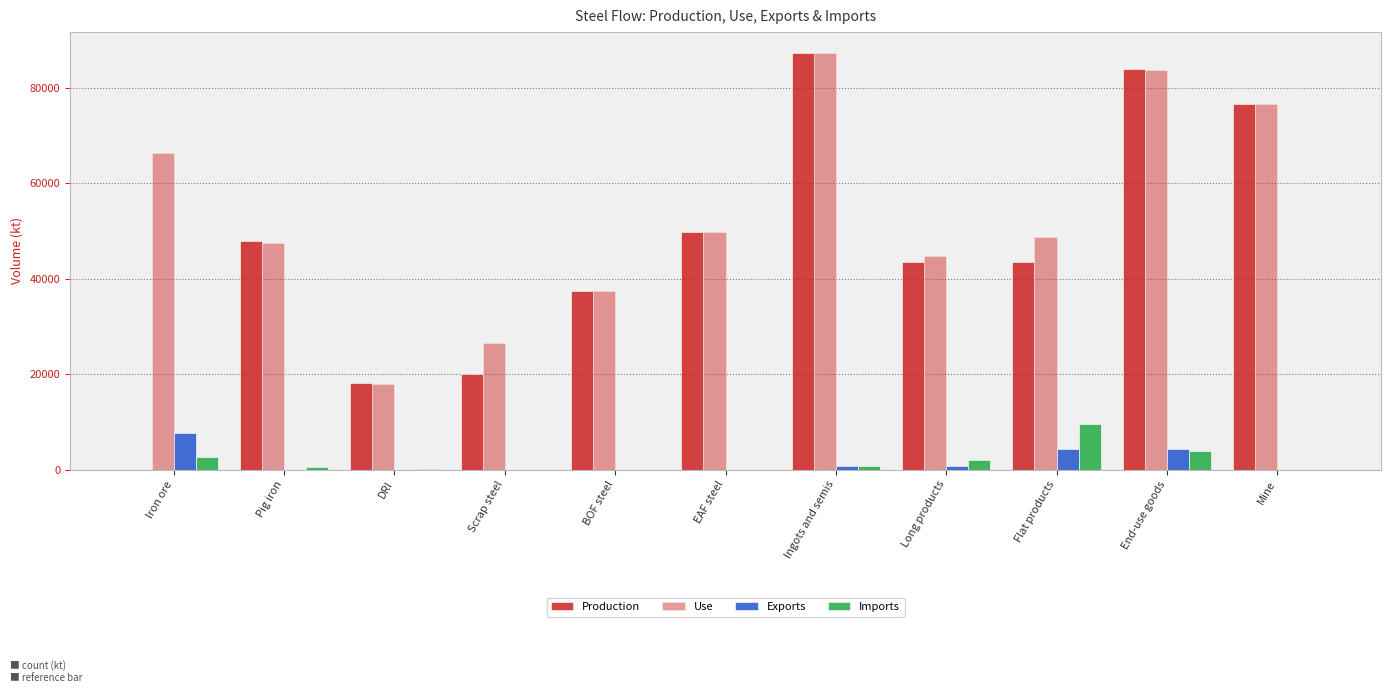

At which label does Production first exceed 43443?

Pig iron